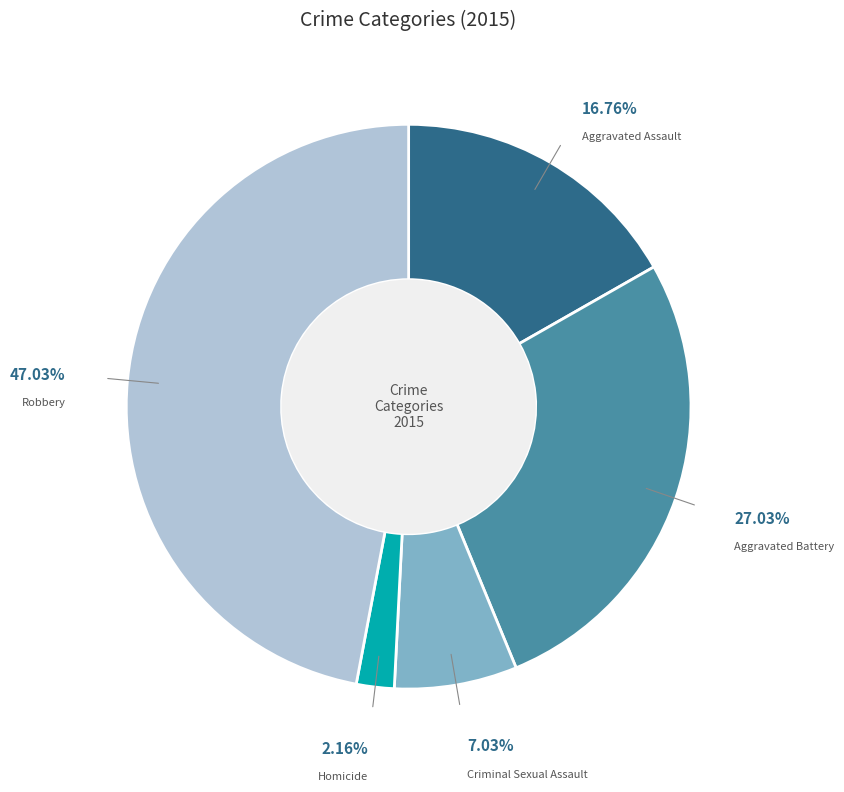

To the nearest percent, what is the average slice percentage?

20%